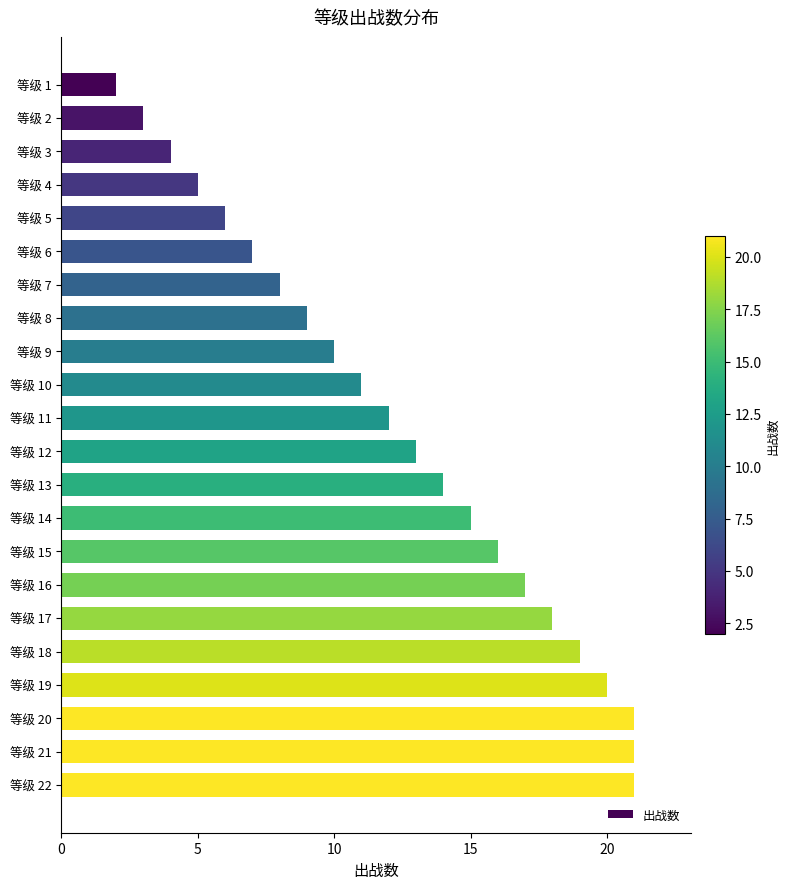

What is the difference between the maximum and minimum values?

19